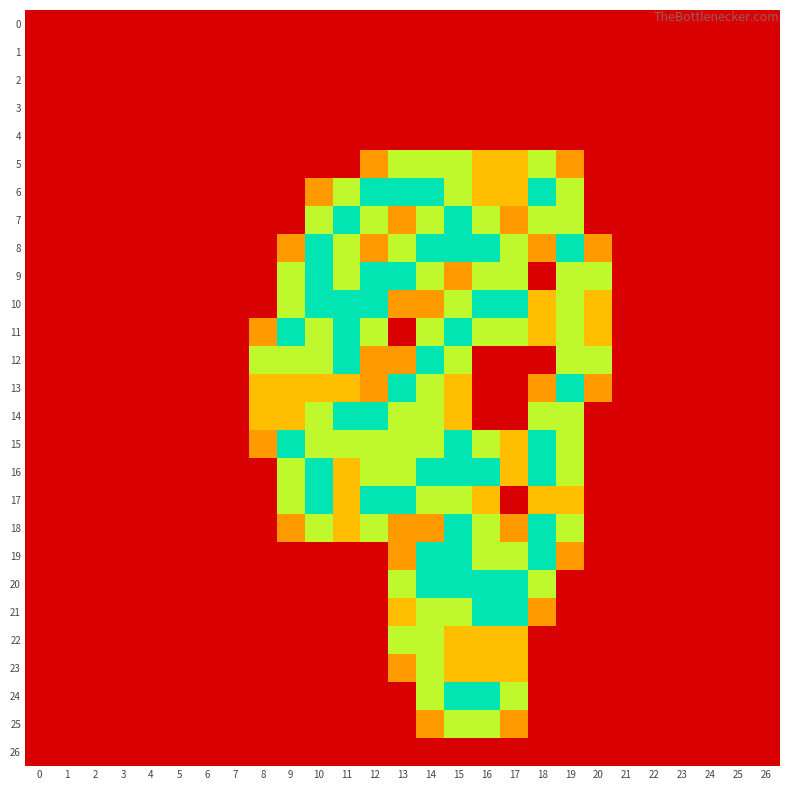

Reading left to right, what are all the values shown in this chart?

0: 0=0.0	1=0.0	2=0.0	3=0.0	4=0.0	5=0.0	6=0.0	7=0.0	8=0.0	9=0.0	10=0.0	11=0.0	12=0.0	13=0.0	14=0.0	15=0.0	16=0.0	17=0.0	18=0.0	19=0.0	20=0.0	21=0.0	22=0.0	23=0.0	24=0.0	25=0.0	26=0.0
1: 0=0.0	1=0.0	2=0.0	3=0.0	4=0.0	5=0.0	6=0.0	7=0.0	8=0.0	9=0.0	10=0.0	11=0.0	12=0.0	13=0.0	14=0.0	15=0.0	16=0.0	17=0.0	18=0.0	19=0.0	20=0.0	21=0.0	22=0.0	23=0.0	24=0.0	25=0.0	26=0.0
2: 0=0.0	1=0.0	2=0.0	3=0.0	4=0.0	5=0.0	6=0.0	7=0.0	8=0.0	9=0.0	10=0.0	11=0.0	12=0.0	13=0.0	14=0.0	15=0.0	16=0.0	17=0.0	18=0.0	19=0.0	20=0.0	21=0.0	22=0.0	23=0.0	24=0.0	25=0.0	26=0.0
3: 0=0.0	1=0.0	2=0.0	3=0.0	4=0.0	5=0.0	6=0.0	7=0.0	8=0.0	9=0.0	10=0.0	11=0.0	12=0.0	13=0.0	14=0.0	15=0.0	16=0.0	17=0.0	18=0.0	19=0.0	20=0.0	21=0.0	22=0.0	23=0.0	24=0.0	25=0.0	26=0.0
4: 0=0.0	1=0.0	2=0.0	3=0.0	4=0.0	5=0.0	6=0.0	7=0.0	8=0.0	9=0.0	10=0.0	11=0.0	12=0.0	13=0.0	14=0.0	15=0.0	16=0.0	17=0.0	18=0.0	19=0.0	20=0.0	21=0.0	22=0.0	23=0.0	24=0.0	25=0.0	26=0.0
5: 0=0.0	1=0.0	2=0.0	3=0.0	4=0.0	5=0.0	6=0.0	7=0.0	8=0.0	9=0.0	10=0.0	11=0.0	12=0.8	13=1.5	14=1.5	15=1.5	16=1.0	17=1.0	18=1.5	19=0.8	20=0.0	21=0.0	22=0.0	23=0.0	24=0.0	25=0.0	26=0.0
6: 0=0.0	1=0.0	2=0.0	3=0.0	4=0.0	5=0.0	6=0.0	7=0.0	8=0.0	9=0.0	10=0.8	11=1.5	12=2.0	13=2.0	14=2.0	15=1.5	16=1.0	17=1.0	18=2.0	19=1.5	20=0.0	21=0.0	22=0.0	23=0.0	24=0.0	25=0.0	26=0.0
7: 0=0.0	1=0.0	2=0.0	3=0.0	4=0.0	5=0.0	6=0.0	7=0.0	8=0.0	9=0.0	10=1.5	11=2.0	12=1.5	13=0.8	14=1.5	15=2.0	16=1.5	17=0.8	18=1.5	19=1.5	20=0.0	21=0.0	22=0.0	23=0.0	24=0.0	25=0.0	26=0.0
8: 0=0.0	1=0.0	2=0.0	3=0.0	4=0.0	5=0.0	6=0.0	7=0.0	8=0.0	9=0.8	10=2.0	11=1.5	12=0.8	13=1.5	14=2.0	15=2.0	16=2.0	17=1.5	18=0.8	19=2.0	20=0.8	21=0.0	22=0.0	23=0.0	24=0.0	25=0.0	26=0.0
9: 0=0.0	1=0.0	2=0.0	3=0.0	4=0.0	5=0.0	6=0.0	7=0.0	8=0.0	9=1.5	10=2.0	11=1.5	12=2.0	13=2.0	14=1.5	15=0.8	16=1.5	17=1.5	18=0.0	19=1.5	20=1.5	21=0.0	22=0.0	23=0.0	24=0.0	25=0.0	26=0.0
10: 0=0.0	1=0.0	2=0.0	3=0.0	4=0.0	5=0.0	6=0.0	7=0.0	8=0.0	9=1.5	10=2.0	11=2.0	12=2.0	13=0.8	14=0.8	15=1.5	16=2.0	17=2.0	18=1.0	19=1.5	20=1.0	21=0.0	22=0.0	23=0.0	24=0.0	25=0.0	26=0.0
11: 0=0.0	1=0.0	2=0.0	3=0.0	4=0.0	5=0.0	6=0.0	7=0.0	8=0.8	9=2.0	10=1.5	11=2.0	12=1.5	13=0.0	14=1.5	15=2.0	16=1.5	17=1.5	18=1.0	19=1.5	20=1.0	21=0.0	22=0.0	23=0.0	24=0.0	25=0.0	26=0.0
12: 0=0.0	1=0.0	2=0.0	3=0.0	4=0.0	5=0.0	6=0.0	7=0.0	8=1.5	9=1.5	10=1.5	11=2.0	12=0.8	13=0.8	14=2.0	15=1.5	16=0.0	17=0.0	18=0.0	19=1.5	20=1.5	21=0.0	22=0.0	23=0.0	24=0.0	25=0.0	26=0.0
13: 0=0.0	1=0.0	2=0.0	3=0.0	4=0.0	5=0.0	6=0.0	7=0.0	8=1.0	9=1.0	10=1.0	11=1.0	12=0.8	13=2.0	14=1.5	15=1.0	16=0.0	17=0.0	18=0.8	19=2.0	20=0.8	21=0.0	22=0.0	23=0.0	24=0.0	25=0.0	26=0.0
14: 0=0.0	1=0.0	2=0.0	3=0.0	4=0.0	5=0.0	6=0.0	7=0.0	8=1.0	9=1.0	10=1.5	11=2.0	12=2.0	13=1.5	14=1.5	15=1.0	16=0.0	17=0.0	18=1.5	19=1.5	20=0.0	21=0.0	22=0.0	23=0.0	24=0.0	25=0.0	26=0.0
15: 0=0.0	1=0.0	2=0.0	3=0.0	4=0.0	5=0.0	6=0.0	7=0.0	8=0.8	9=2.0	10=1.5	11=1.5	12=1.5	13=1.5	14=1.5	15=2.0	16=1.5	17=1.0	18=2.0	19=1.5	20=0.0	21=0.0	22=0.0	23=0.0	24=0.0	25=0.0	26=0.0
16: 0=0.0	1=0.0	2=0.0	3=0.0	4=0.0	5=0.0	6=0.0	7=0.0	8=0.0	9=1.5	10=2.0	11=1.0	12=1.5	13=1.5	14=2.0	15=2.0	16=2.0	17=1.0	18=2.0	19=1.5	20=0.0	21=0.0	22=0.0	23=0.0	24=0.0	25=0.0	26=0.0
17: 0=0.0	1=0.0	2=0.0	3=0.0	4=0.0	5=0.0	6=0.0	7=0.0	8=0.0	9=1.5	10=2.0	11=1.0	12=2.0	13=2.0	14=1.5	15=1.5	16=1.0	17=0.0	18=1.0	19=1.0	20=0.0	21=0.0	22=0.0	23=0.0	24=0.0	25=0.0	26=0.0
18: 0=0.0	1=0.0	2=0.0	3=0.0	4=0.0	5=0.0	6=0.0	7=0.0	8=0.0	9=0.8	10=1.5	11=1.0	12=1.5	13=0.8	14=0.8	15=2.0	16=1.5	17=0.8	18=2.0	19=1.5	20=0.0	21=0.0	22=0.0	23=0.0	24=0.0	25=0.0	26=0.0
19: 0=0.0	1=0.0	2=0.0	3=0.0	4=0.0	5=0.0	6=0.0	7=0.0	8=0.0	9=0.0	10=0.0	11=0.0	12=0.0	13=0.8	14=2.0	15=2.0	16=1.5	17=1.5	18=2.0	19=0.8	20=0.0	21=0.0	22=0.0	23=0.0	24=0.0	25=0.0	26=0.0
20: 0=0.0	1=0.0	2=0.0	3=0.0	4=0.0	5=0.0	6=0.0	7=0.0	8=0.0	9=0.0	10=0.0	11=0.0	12=0.0	13=1.5	14=2.0	15=2.0	16=2.0	17=2.0	18=1.5	19=0.0	20=0.0	21=0.0	22=0.0	23=0.0	24=0.0	25=0.0	26=0.0
21: 0=0.0	1=0.0	2=0.0	3=0.0	4=0.0	5=0.0	6=0.0	7=0.0	8=0.0	9=0.0	10=0.0	11=0.0	12=0.0	13=1.0	14=1.5	15=1.5	16=2.0	17=2.0	18=0.8	19=0.0	20=0.0	21=0.0	22=0.0	23=0.0	24=0.0	25=0.0	26=0.0
22: 0=0.0	1=0.0	2=0.0	3=0.0	4=0.0	5=0.0	6=0.0	7=0.0	8=0.0	9=0.0	10=0.0	11=0.0	12=0.0	13=1.5	14=1.5	15=1.0	16=1.0	17=1.0	18=0.0	19=0.0	20=0.0	21=0.0	22=0.0	23=0.0	24=0.0	25=0.0	26=0.0
23: 0=0.0	1=0.0	2=0.0	3=0.0	4=0.0	5=0.0	6=0.0	7=0.0	8=0.0	9=0.0	10=0.0	11=0.0	12=0.0	13=0.8	14=1.5	15=1.0	16=1.0	17=1.0	18=0.0	19=0.0	20=0.0	21=0.0	22=0.0	23=0.0	24=0.0	25=0.0	26=0.0
24: 0=0.0	1=0.0	2=0.0	3=0.0	4=0.0	5=0.0	6=0.0	7=0.0	8=0.0	9=0.0	10=0.0	11=0.0	12=0.0	13=0.0	14=1.5	15=2.0	16=2.0	17=1.5	18=0.0	19=0.0	20=0.0	21=0.0	22=0.0	23=0.0	24=0.0	25=0.0	26=0.0
25: 0=0.0	1=0.0	2=0.0	3=0.0	4=0.0	5=0.0	6=0.0	7=0.0	8=0.0	9=0.0	10=0.0	11=0.0	12=0.0	13=0.0	14=0.8	15=1.5	16=1.5	17=0.8	18=0.0	19=0.0	20=0.0	21=0.0	22=0.0	23=0.0	24=0.0	25=0.0	26=0.0
26: 0=0.0	1=0.0	2=0.0	3=0.0	4=0.0	5=0.0	6=0.0	7=0.0	8=0.0	9=0.0	10=0.0	11=0.0	12=0.0	13=0.0	14=0.0	15=0.0	16=0.0	17=0.0	18=0.0	19=0.0	20=0.0	21=0.0	22=0.0	23=0.0	24=0.0	25=0.0	26=0.0